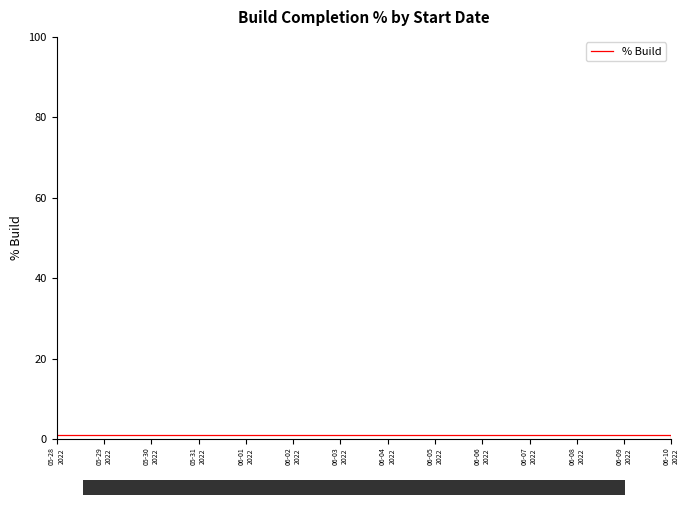

The chart shows a value of 1 at 05-29 2022. True or false?

True